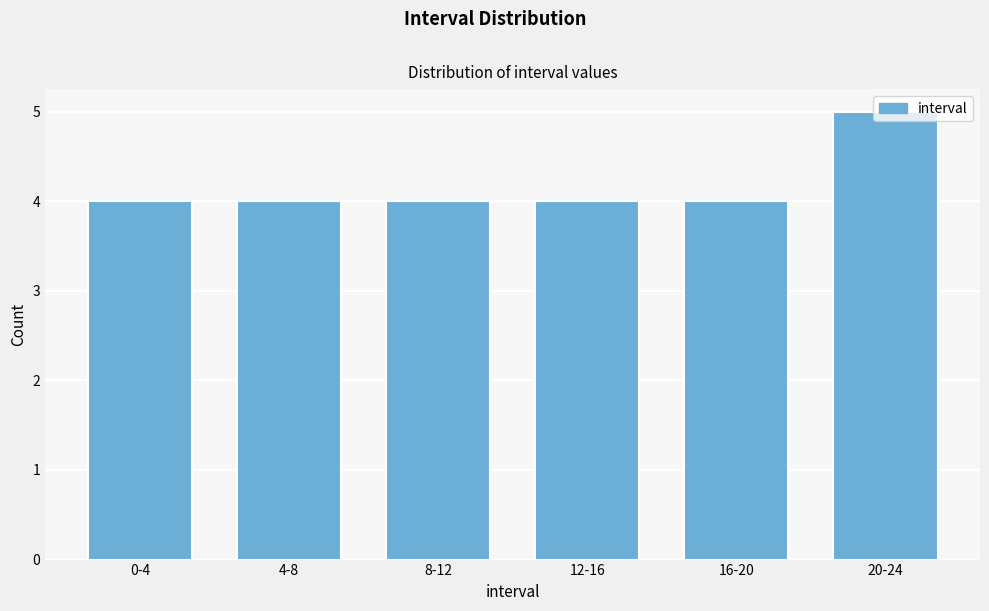

What is the minimum value shown in the chart?

4